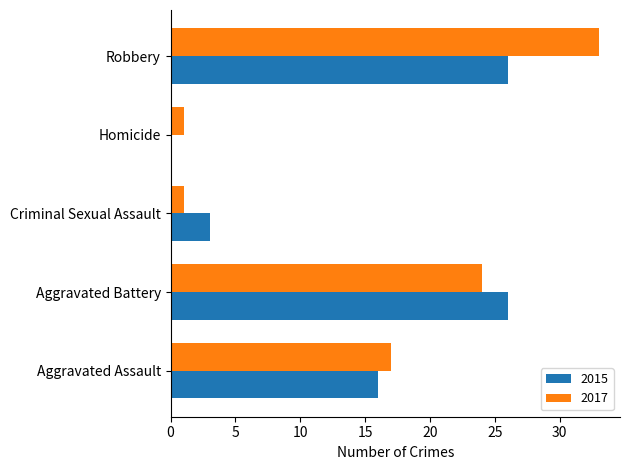

What is the maximum value shown in the chart?

33